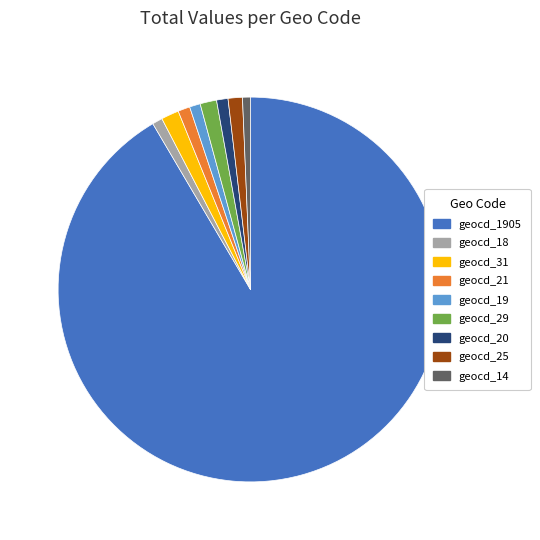

Is the sum of geocd_20 and geocd_1905 greater than half?

Yes